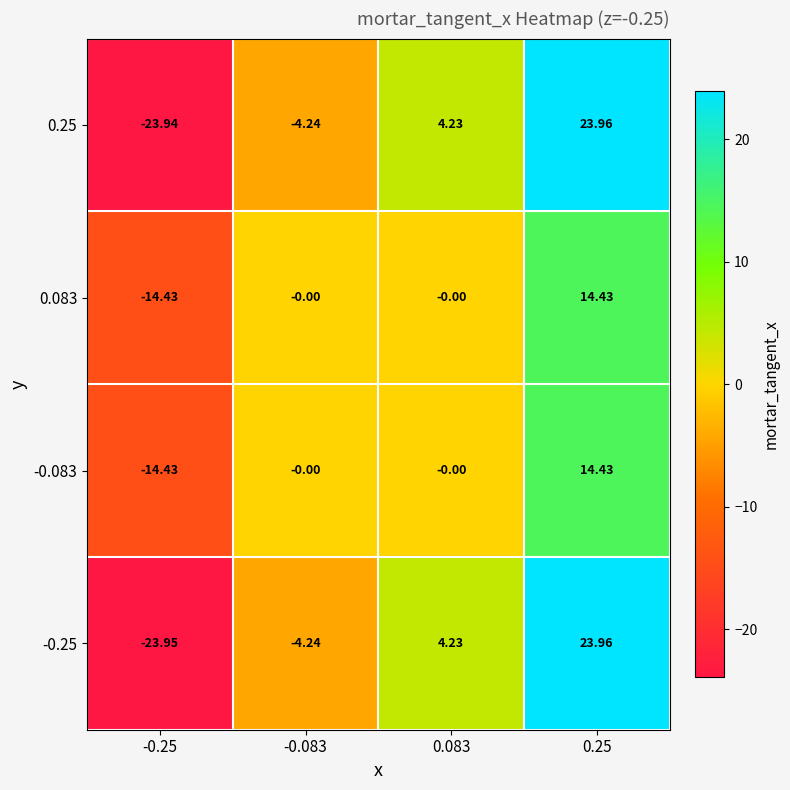

Reading right to left, transcribe all the data shown in this chart.

-0.25: 0.25=24.0	0.083=4.2	-0.083=-4.2	-0.25=-23.9
-0.083: 0.25=14.4	0.083=-0.0	-0.083=-0.0	-0.25=-14.4
0.083: 0.25=14.4	0.083=-0.0	-0.083=-0.0	-0.25=-14.4
0.25: 0.25=24.0	0.083=4.2	-0.083=-4.2	-0.25=-23.9